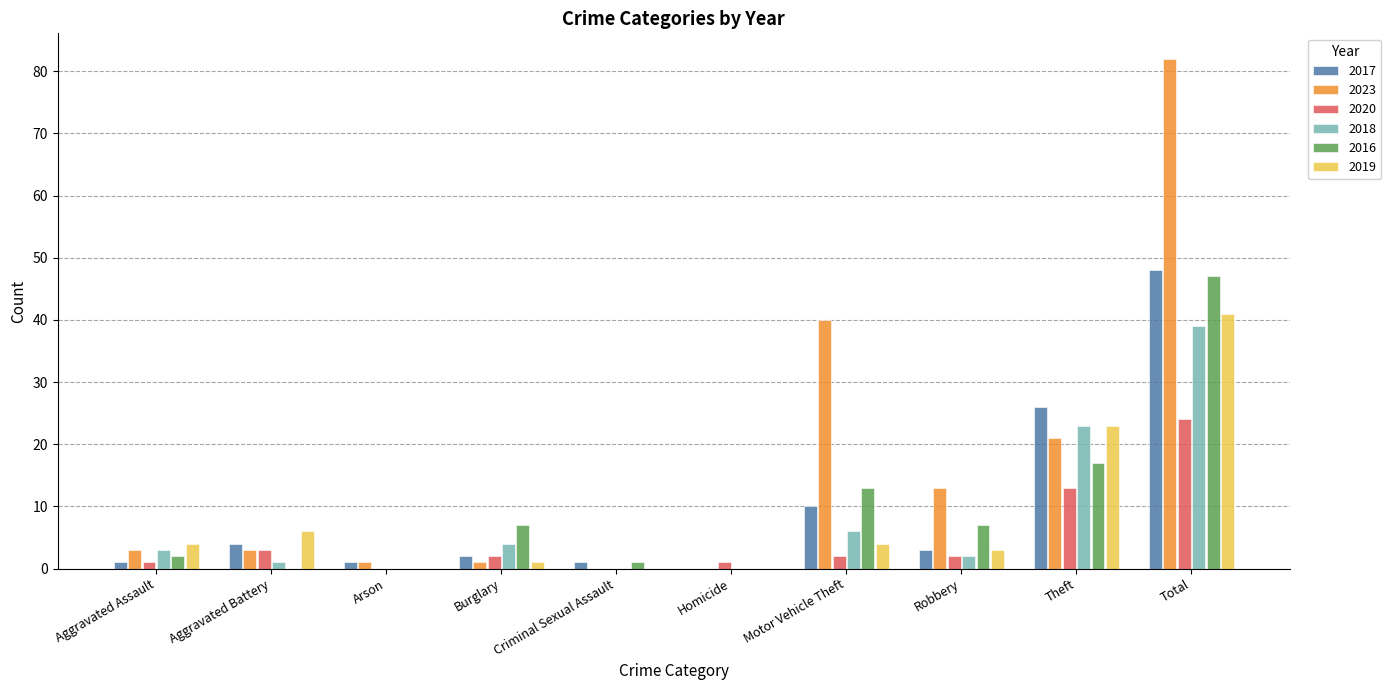

Which category has the highest value across all series?

Total